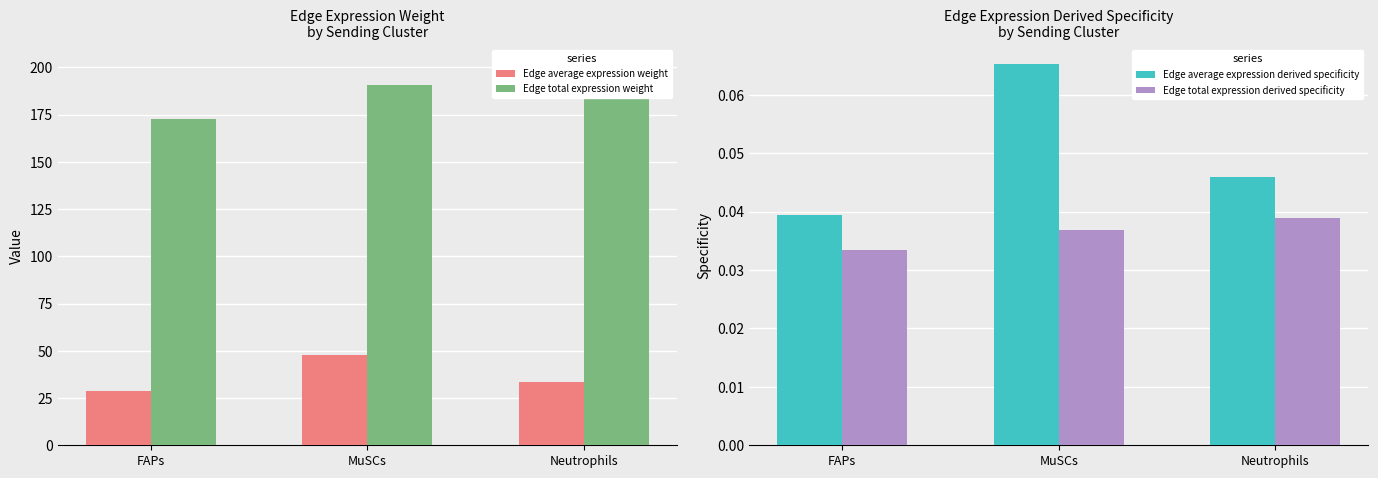

Which series has the widest spread of values?

Edge total expression weight